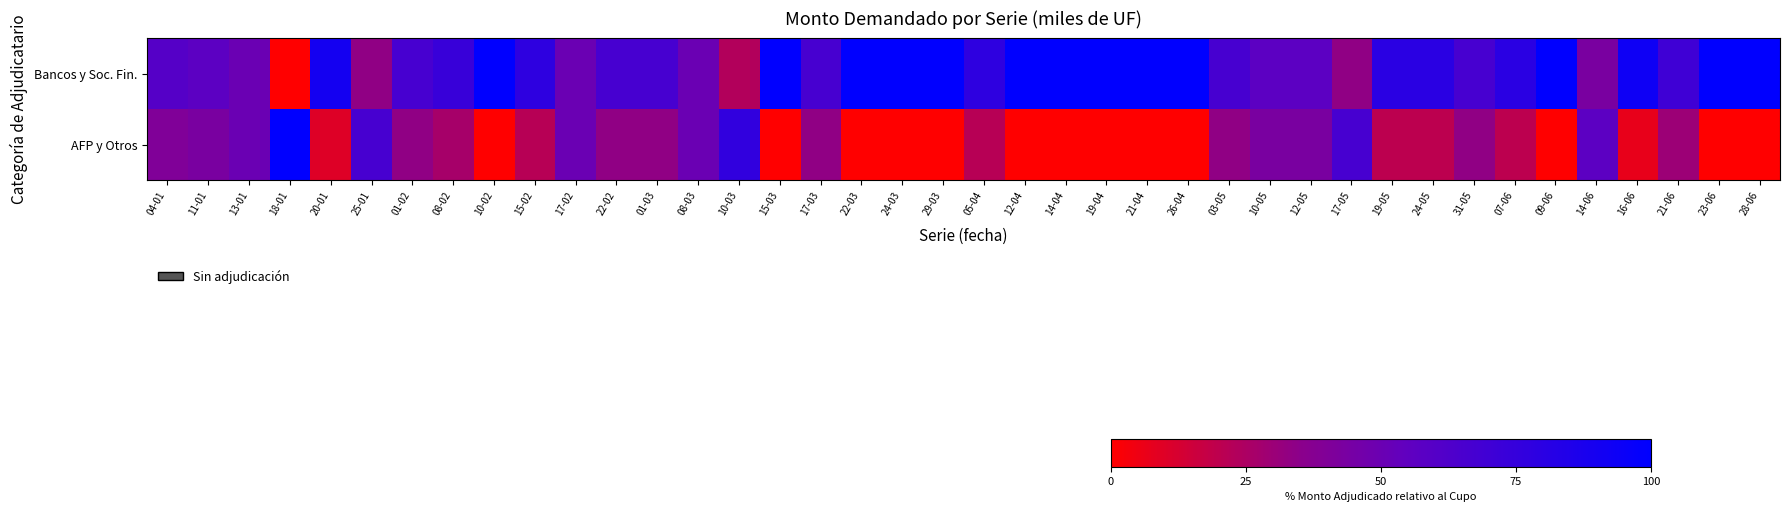

Which has a higher value, 09-06 or 24-05?

09-06